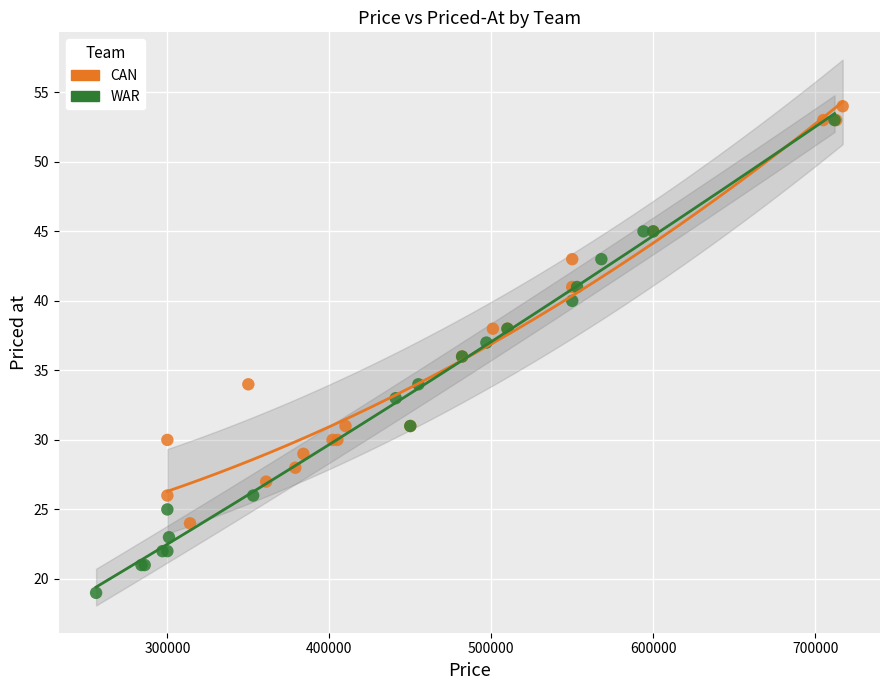

Which series contains the lowest Y value?

WAR